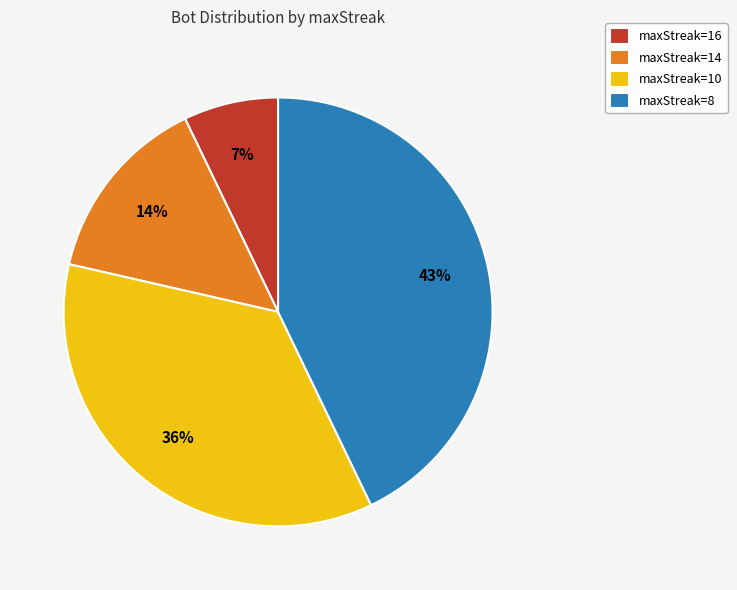

True or false: maxStreak=16 accounts for 17% of the total.

False